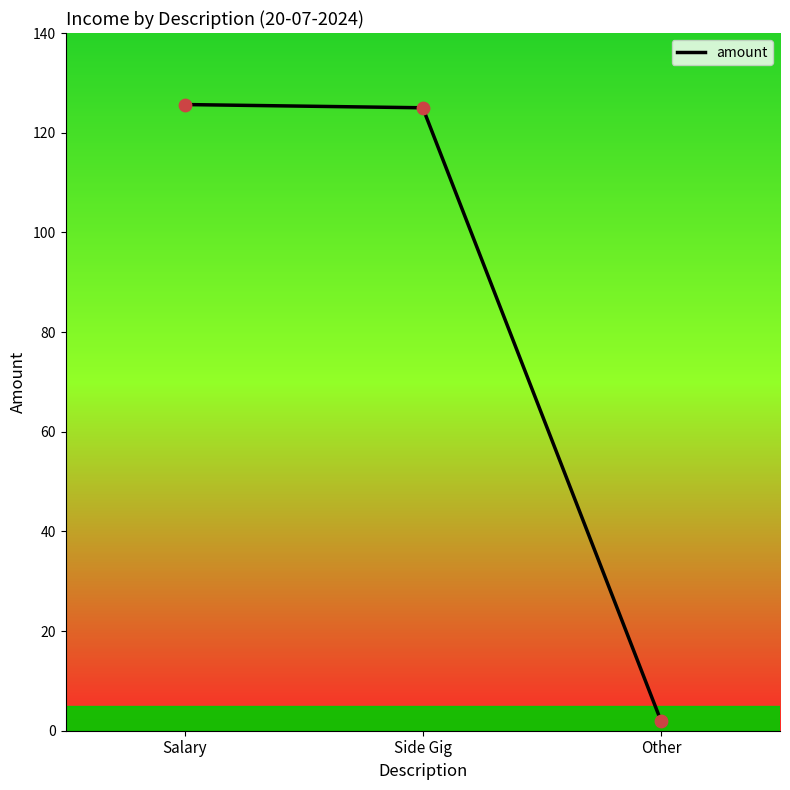

Between Other and Side Gig, which is larger?

Side Gig